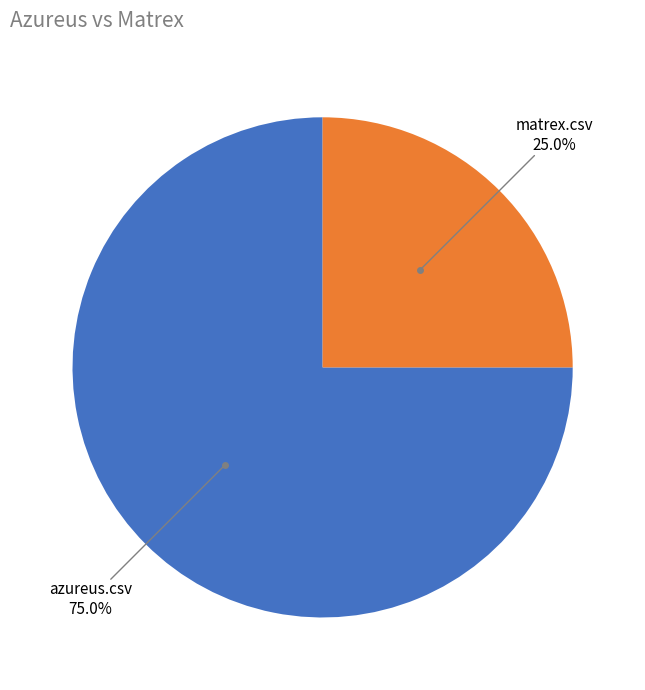

Count the number of slices in the pie.

2